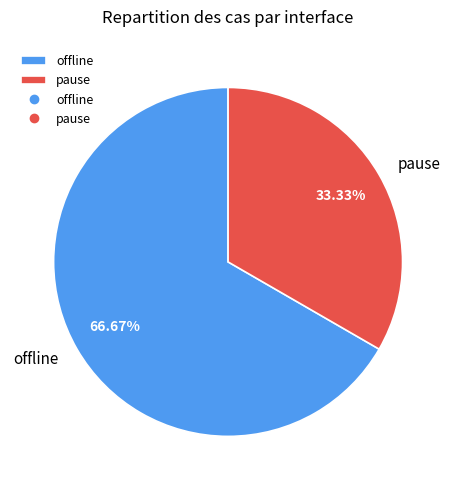

Count the number of slices in the pie.

2